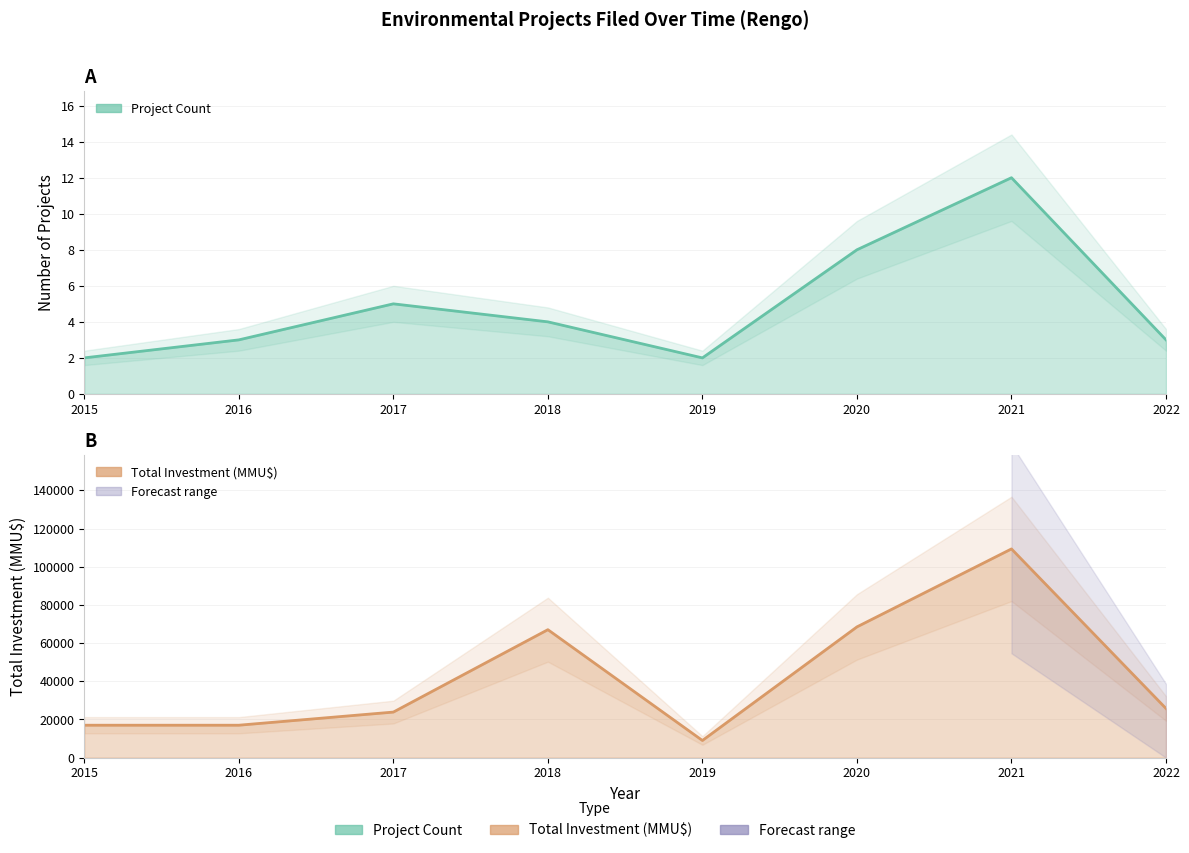

True or false: Total Investment (MMU$) and Project Count intersect in this chart.

False